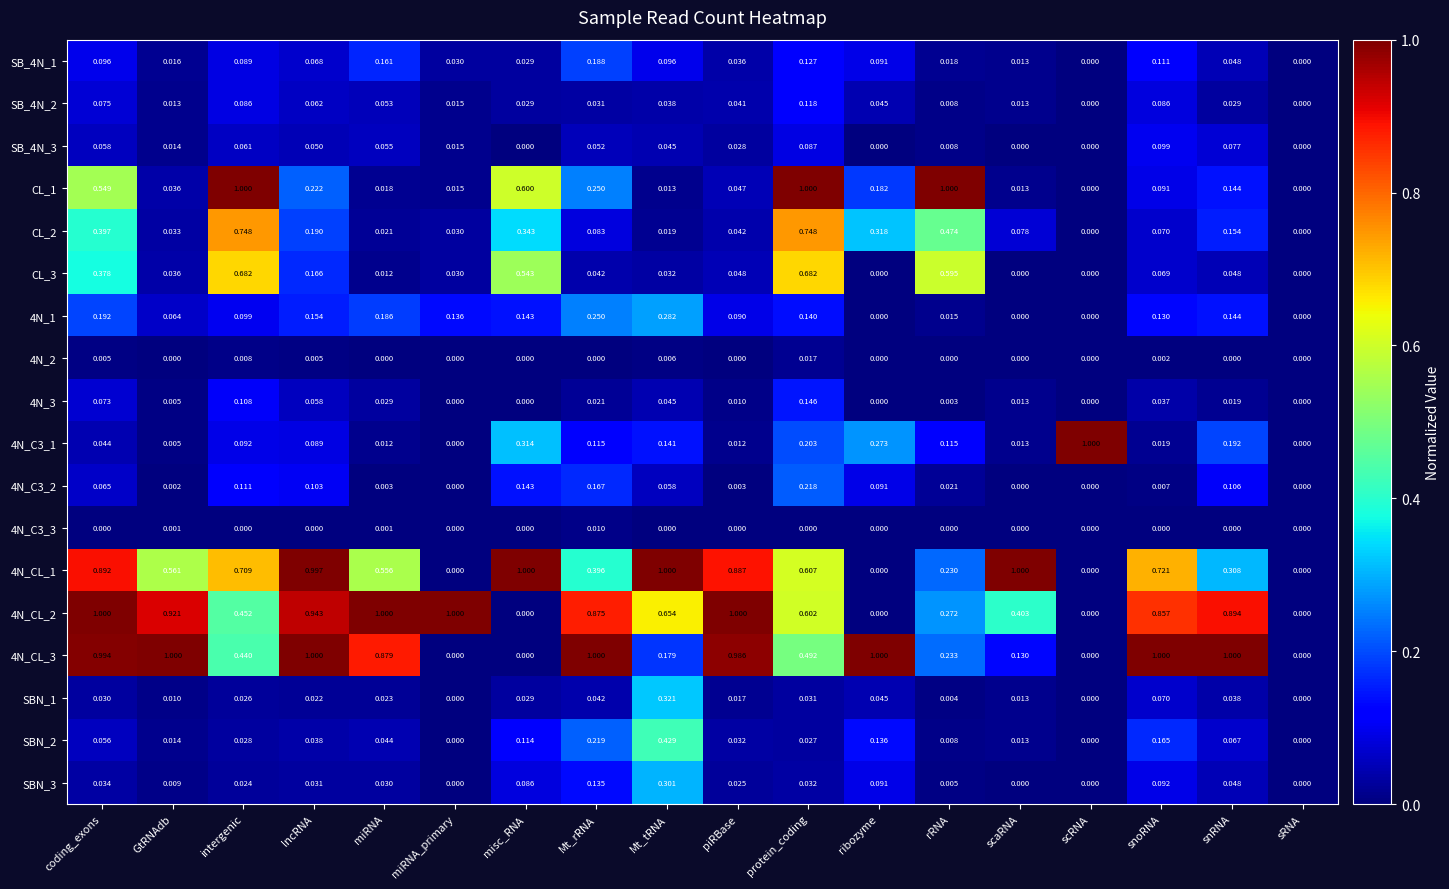

Is the value of 4N_C3_2 at intergenic greater than the value of SBN_3 at GtRNAdb?

Yes